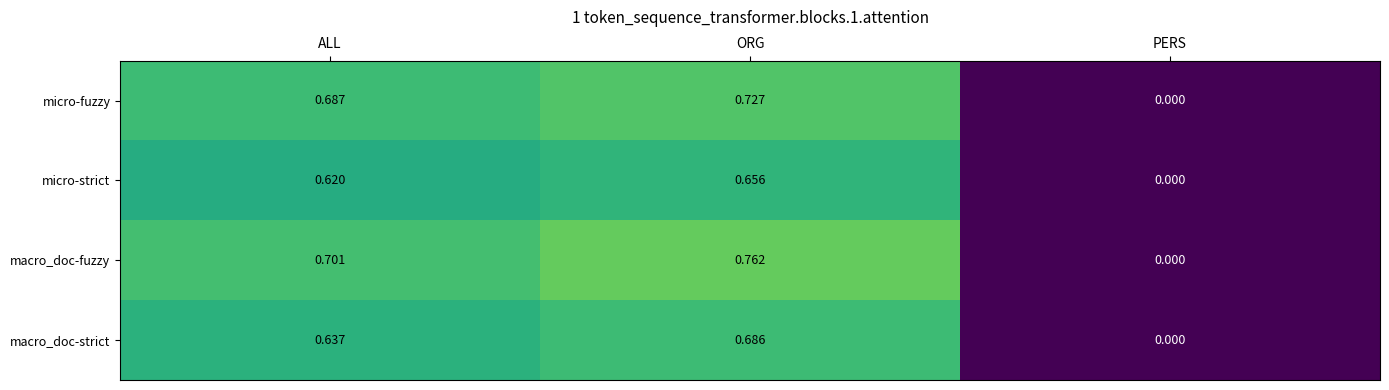

At which category is the sum across all series the highest?

ORG